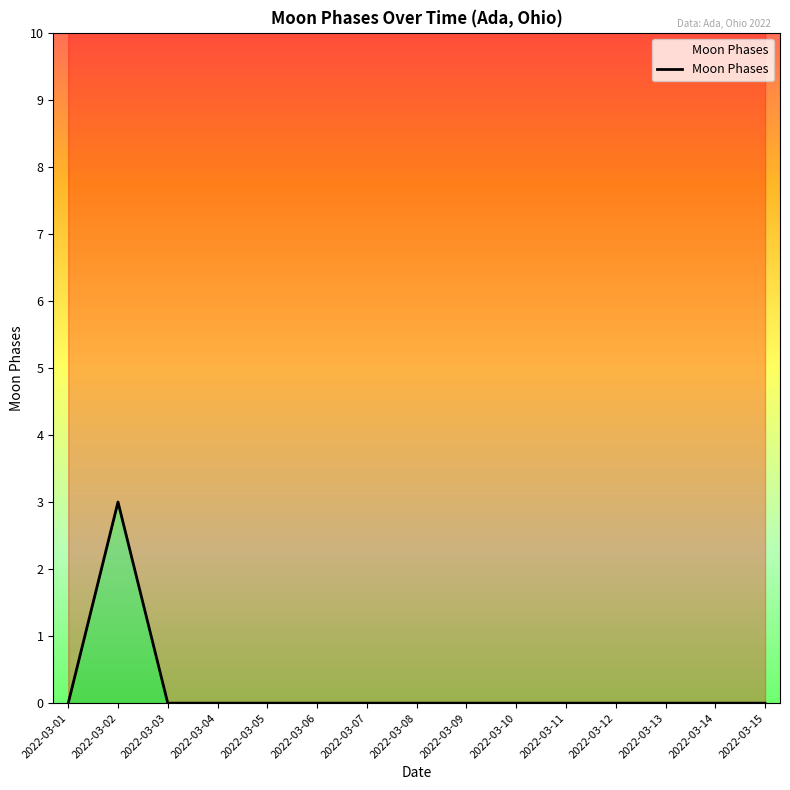

Does the chart have visible grid lines?

No